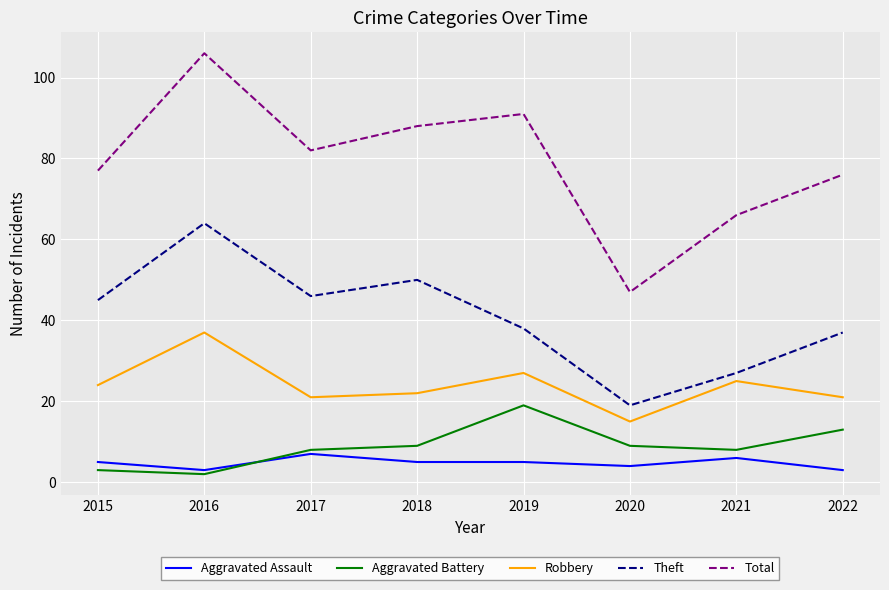

Read the Theft value at 2022.

37